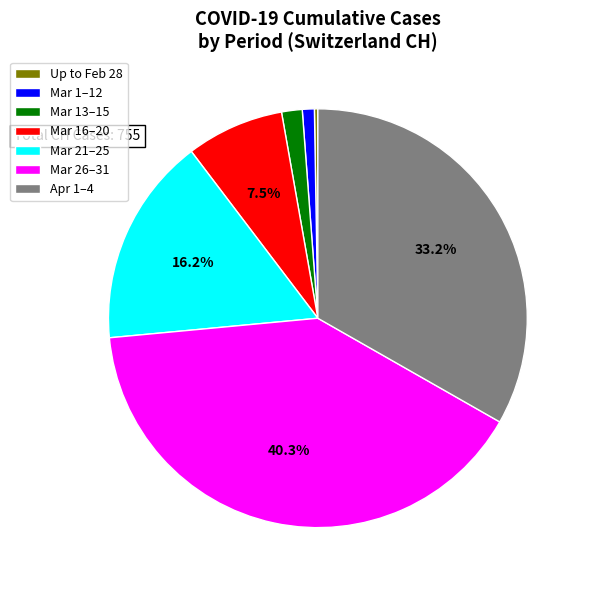

Combined, do Mar 16–20 and Mar 21–25 account for over 50%?

No